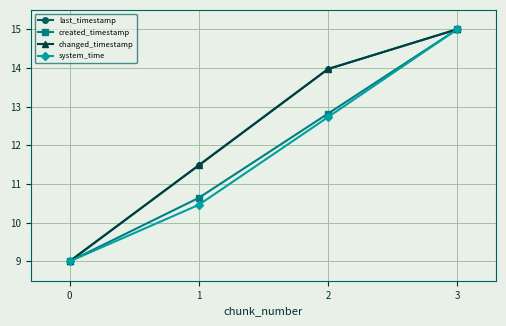

What is the lowest value of the created_timestamp series?

9.0